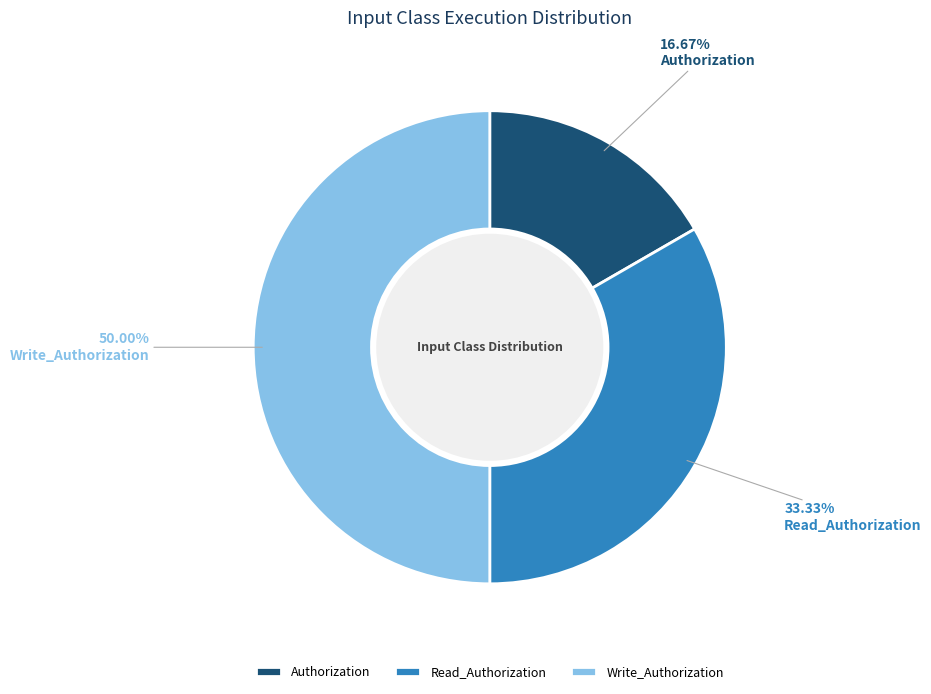

Which slice is the largest?

Write_Authorization